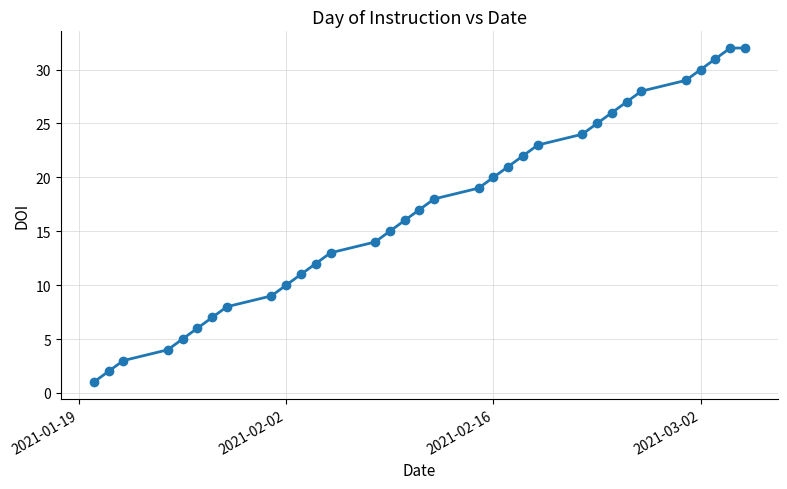

True or false: the data has more than 2 interior local peaks.

False